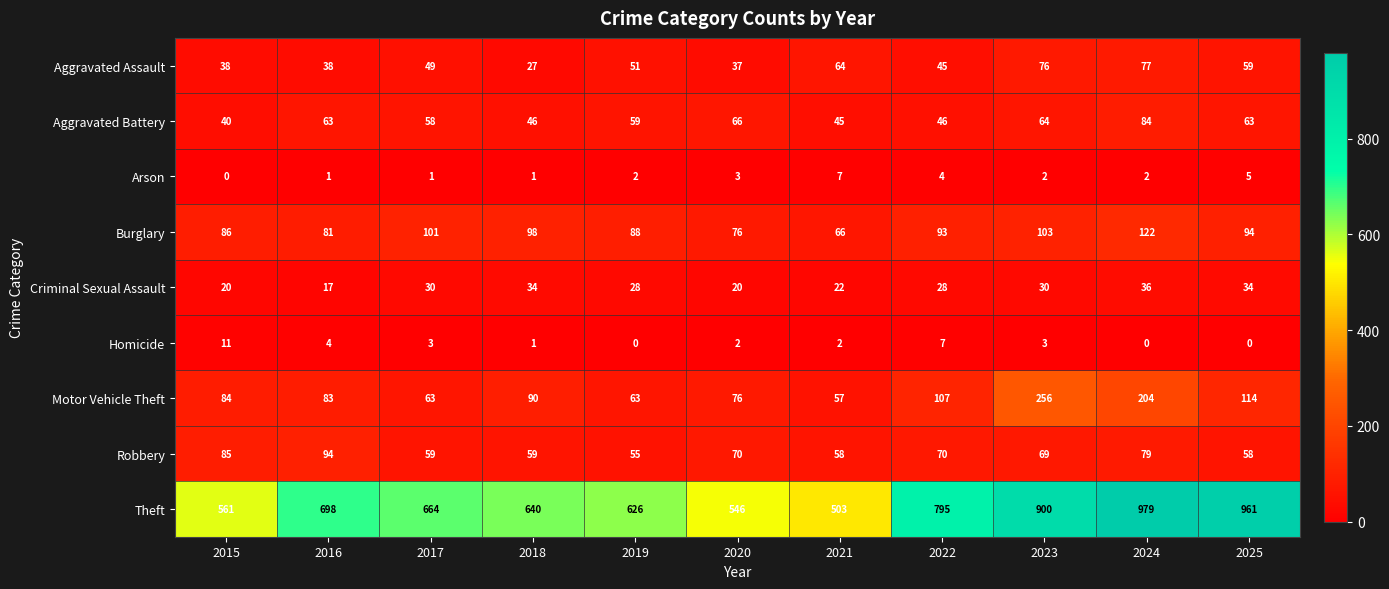

The value of Robbery at 2025 is 81. True or false?

False